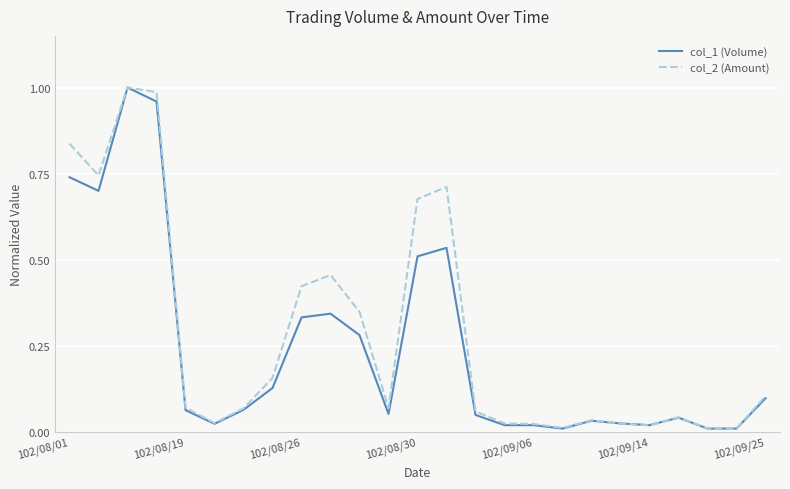

Which series has the largest total across all categories?

col_2 (Amount)